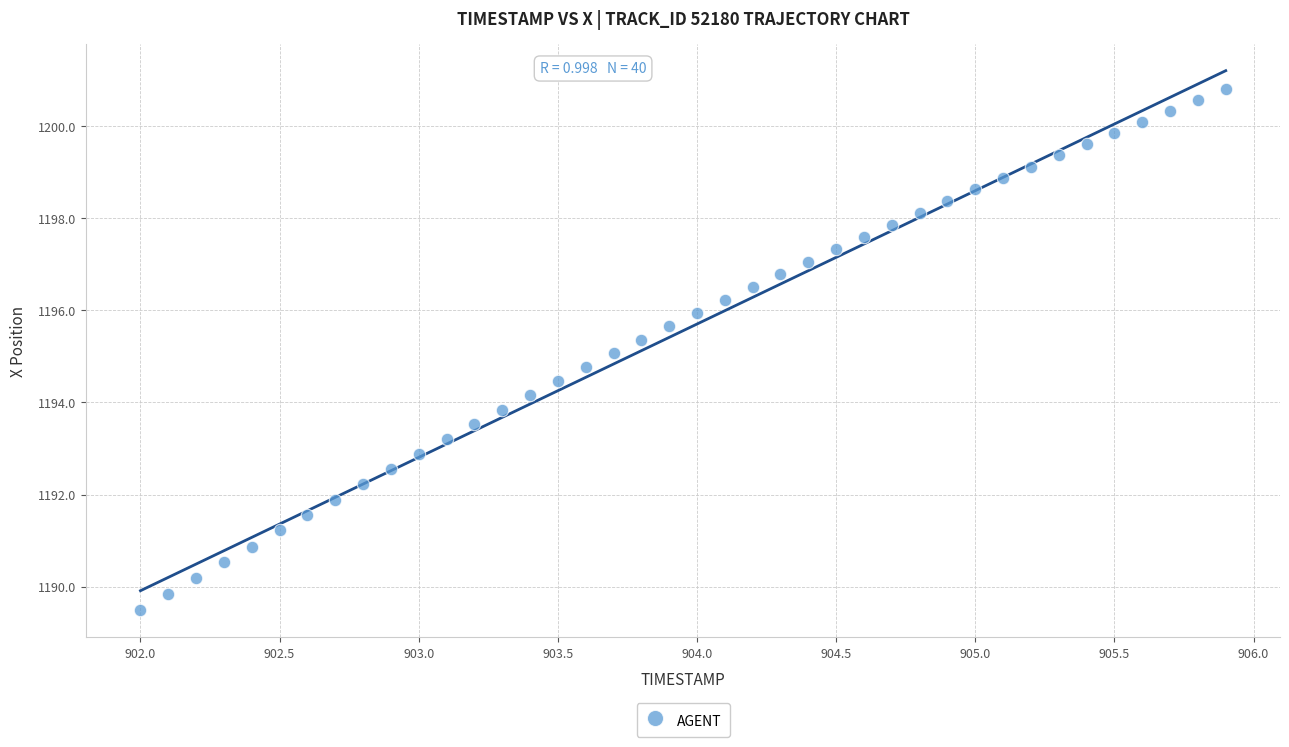

What is the range of X values (max minus min)?

3.9